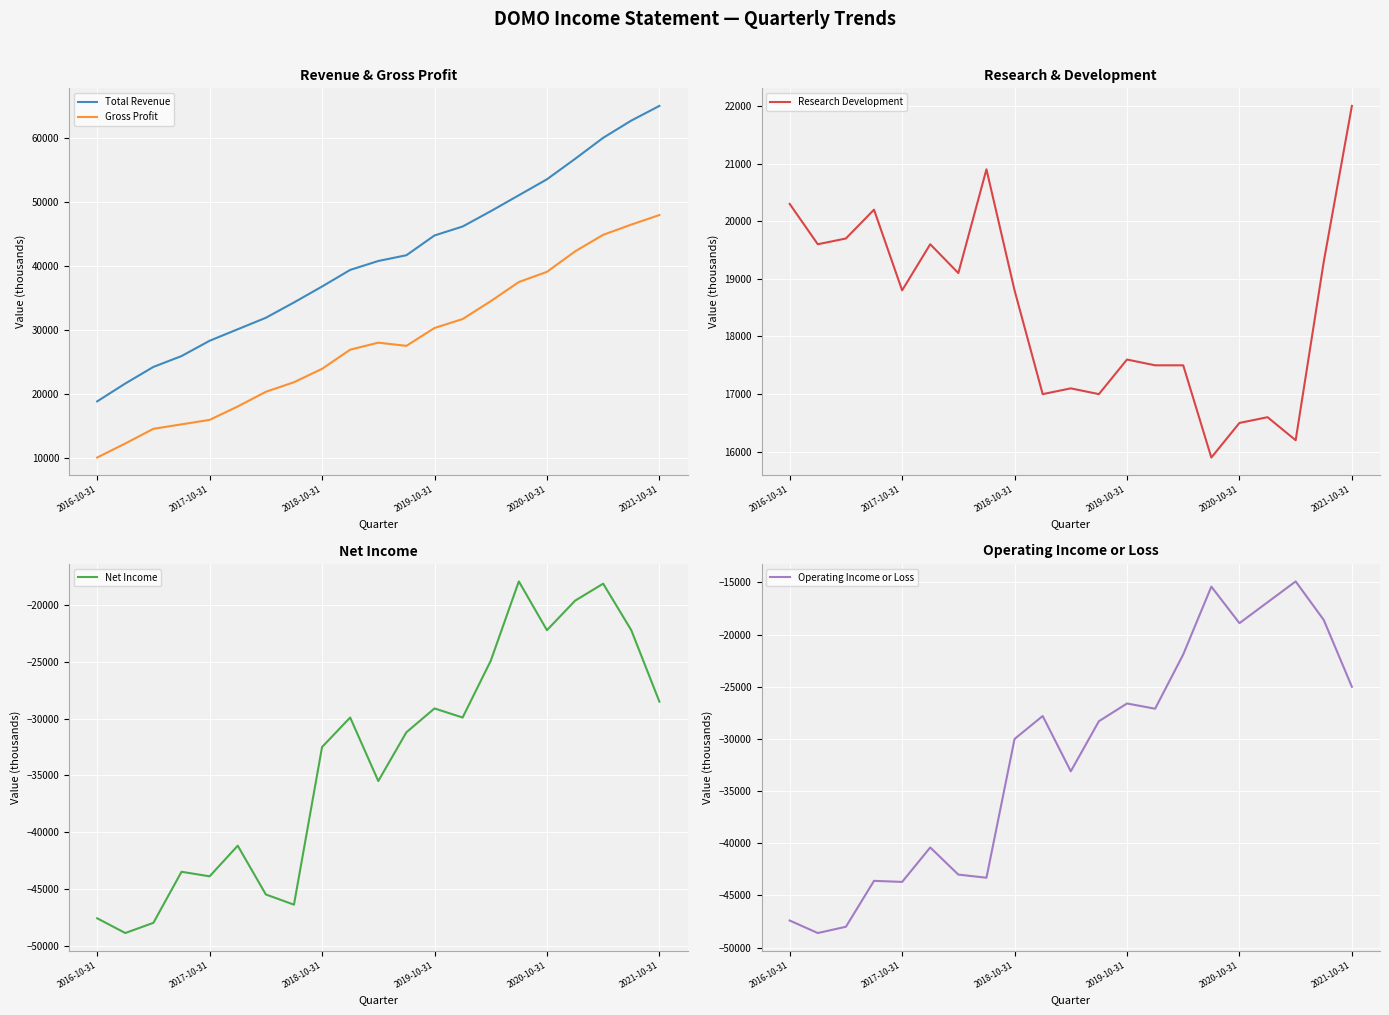

True or false: Gross Profit and Net Income cross at least once.

False